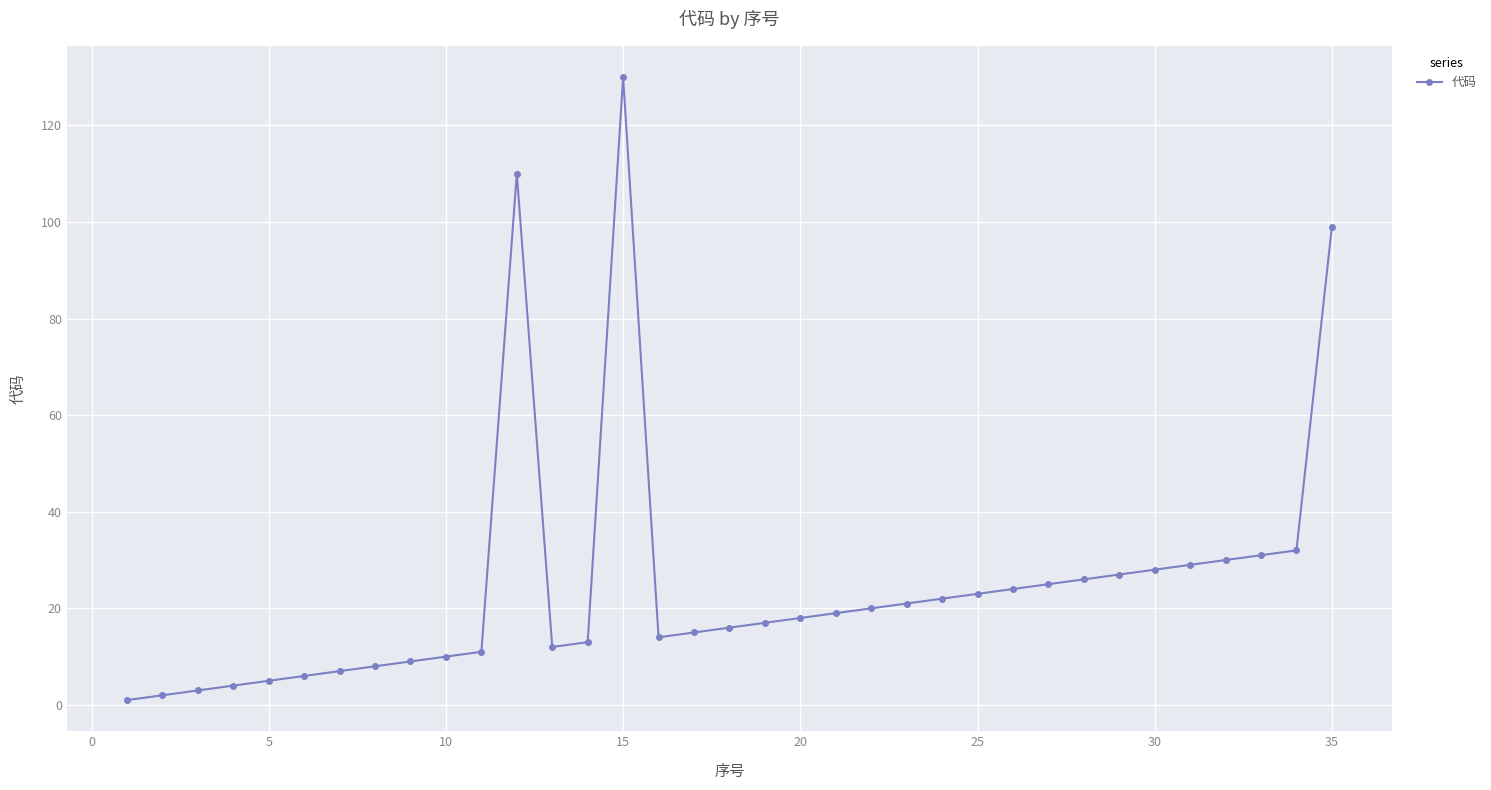

How many values are below 18?

17